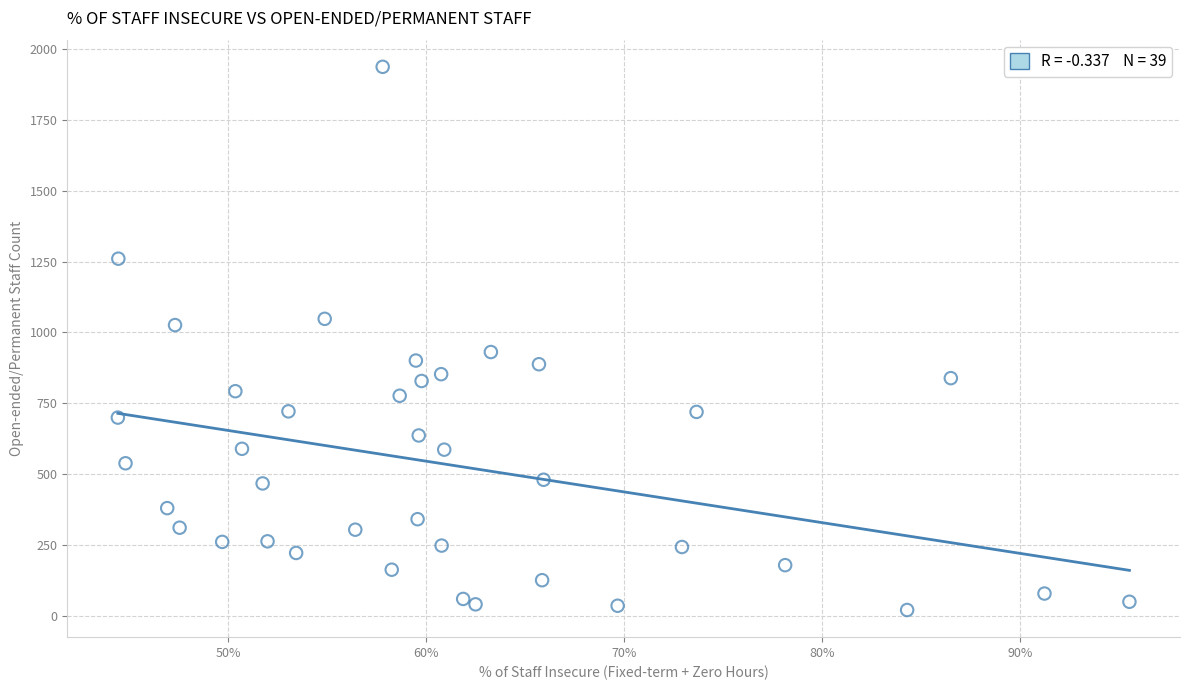

What is the range of Y values (max minus min)?

1914